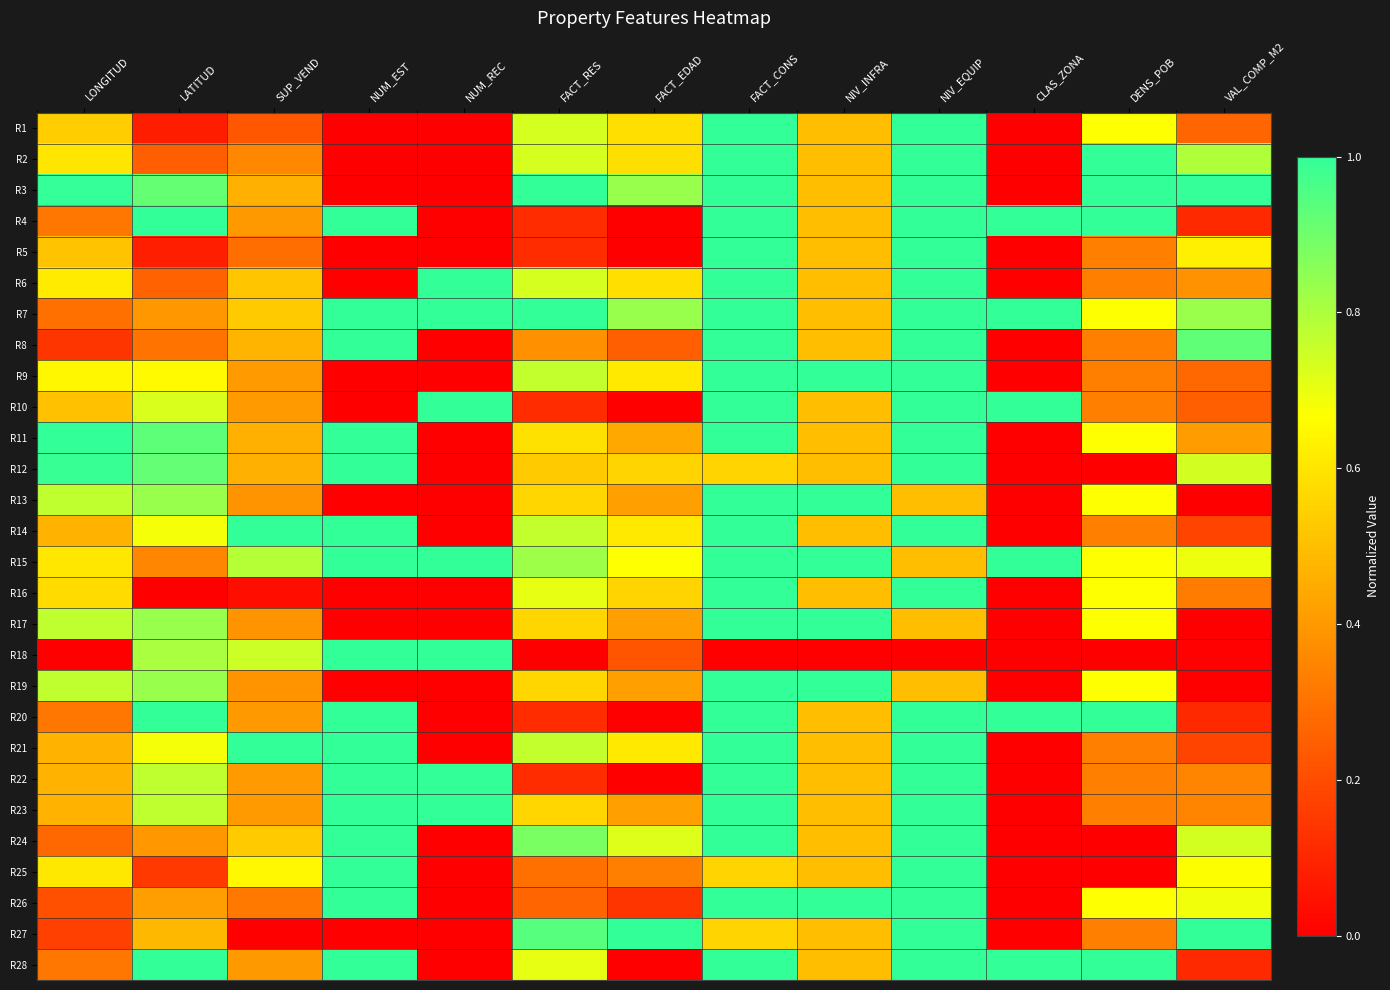

What is the difference between the highest and lowest values at NUM_EST?

1.0